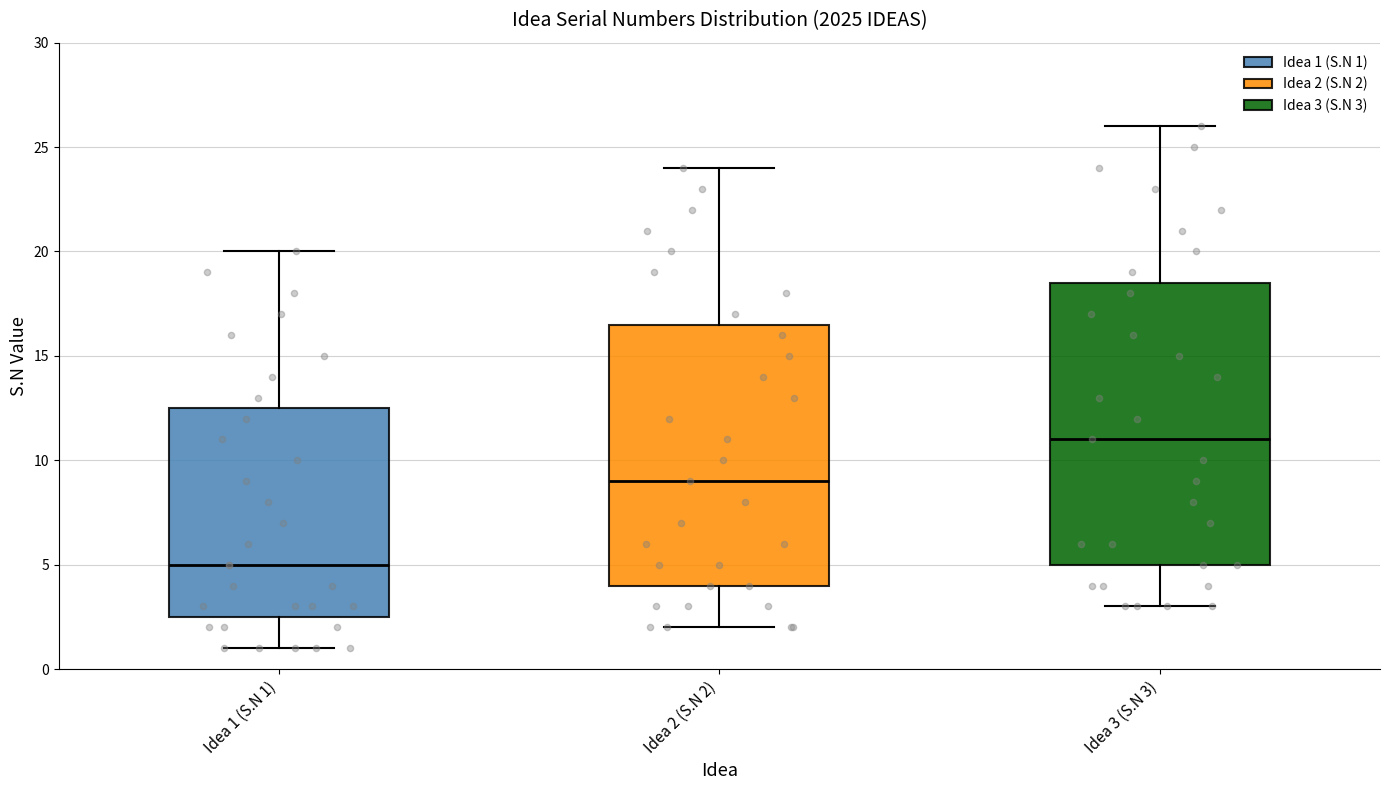

Where is the upper edge of the box for Idea 3 (S.N 3) on the y-axis? The values are not printed on the chart, so give them approximately, as read against the axis.

18.5